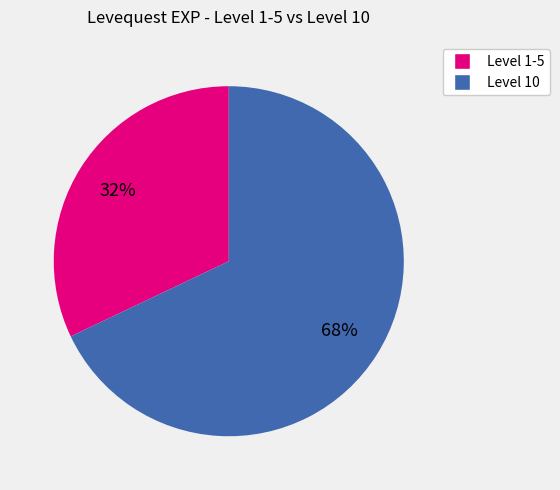

How many segments does this pie chart have?

2